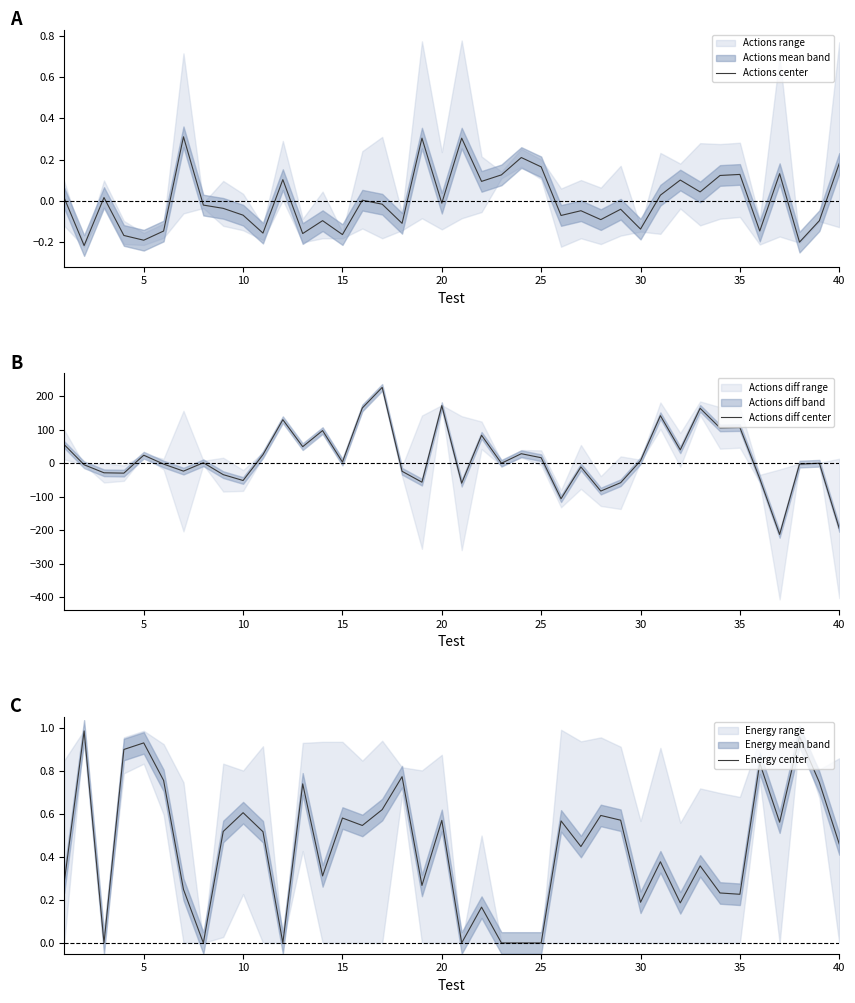

What is the highest value of the Actions center series?

0.3